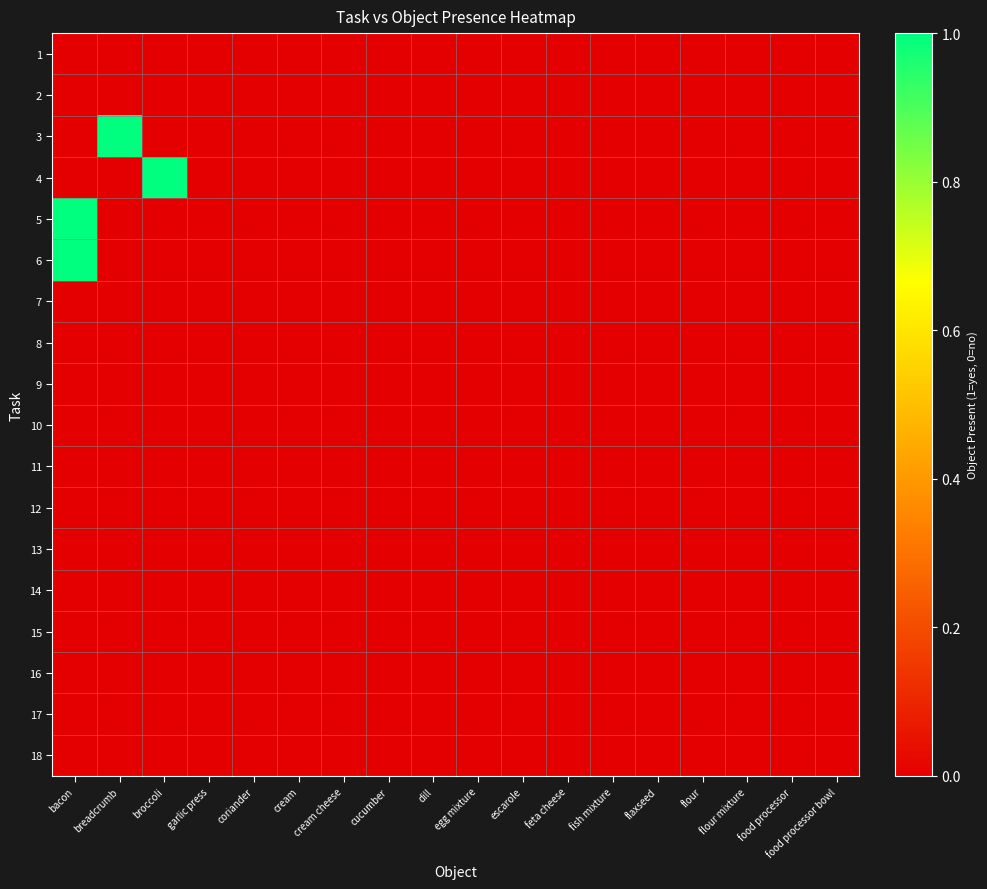

Which series has the largest range (max minus min)?

3